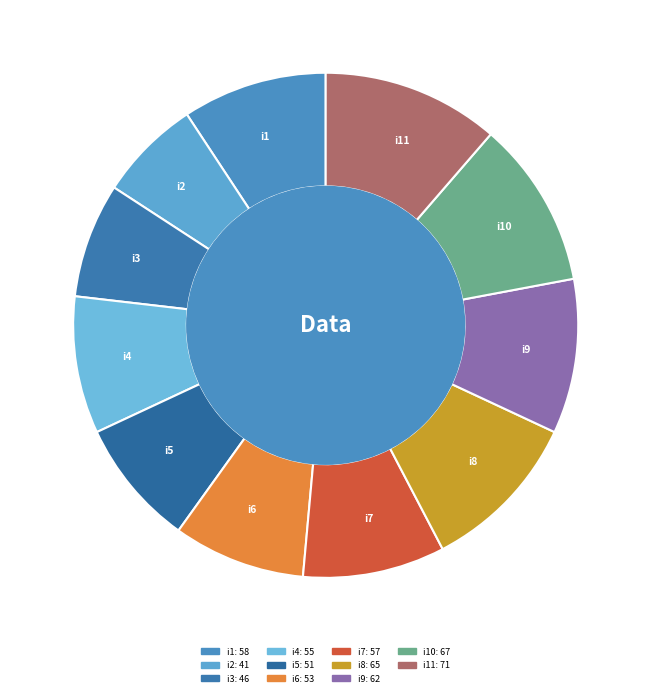

Is there any slice that represents more than half of the pie?

No